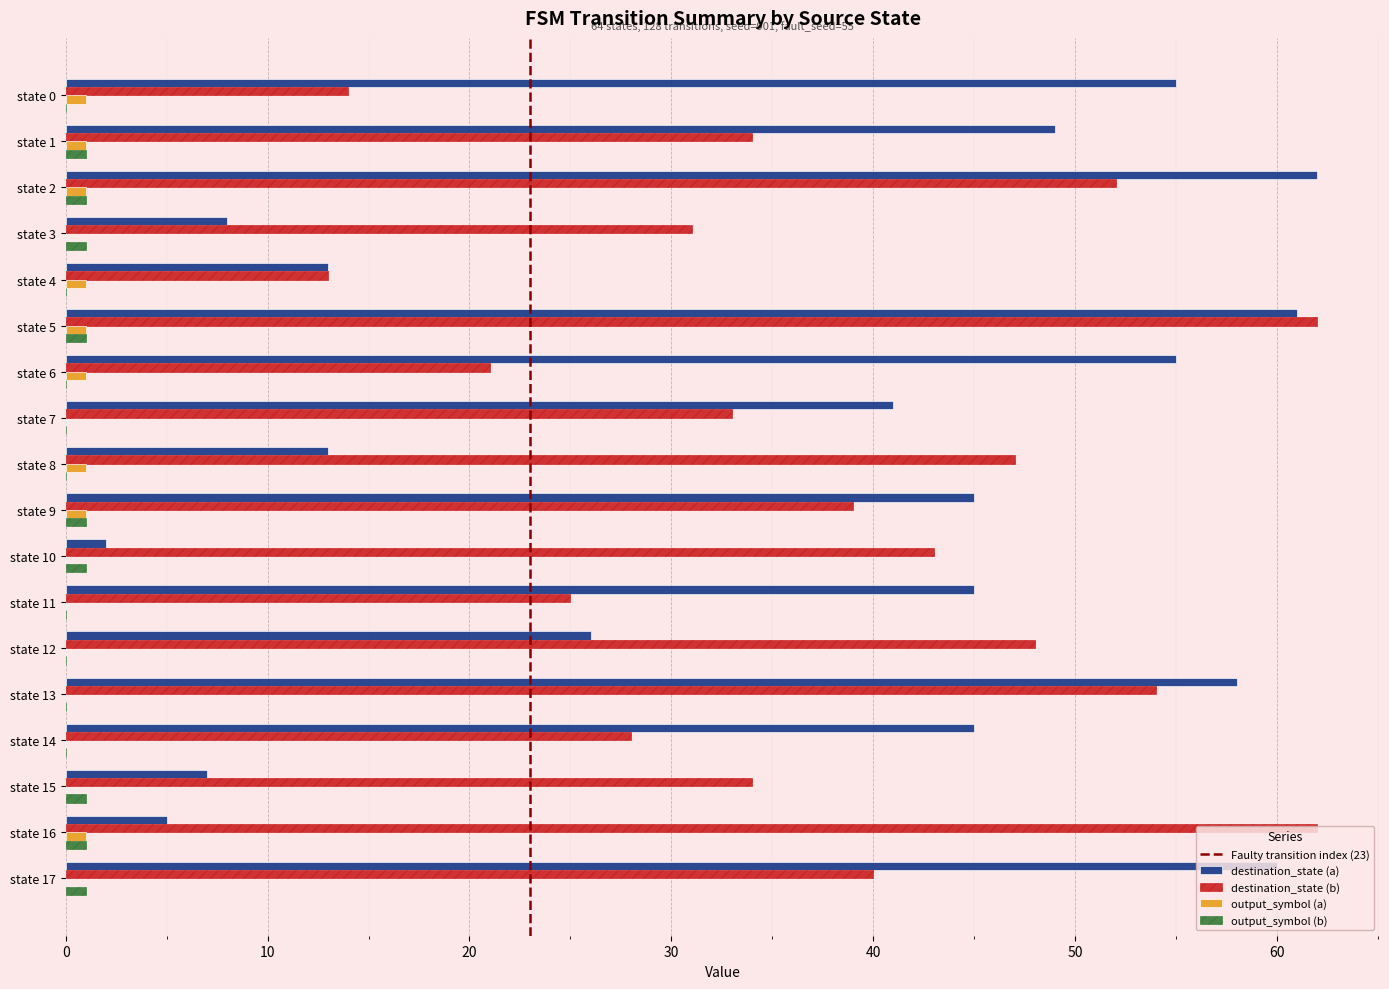

What is the highest value of the destination_state (a) series?

62